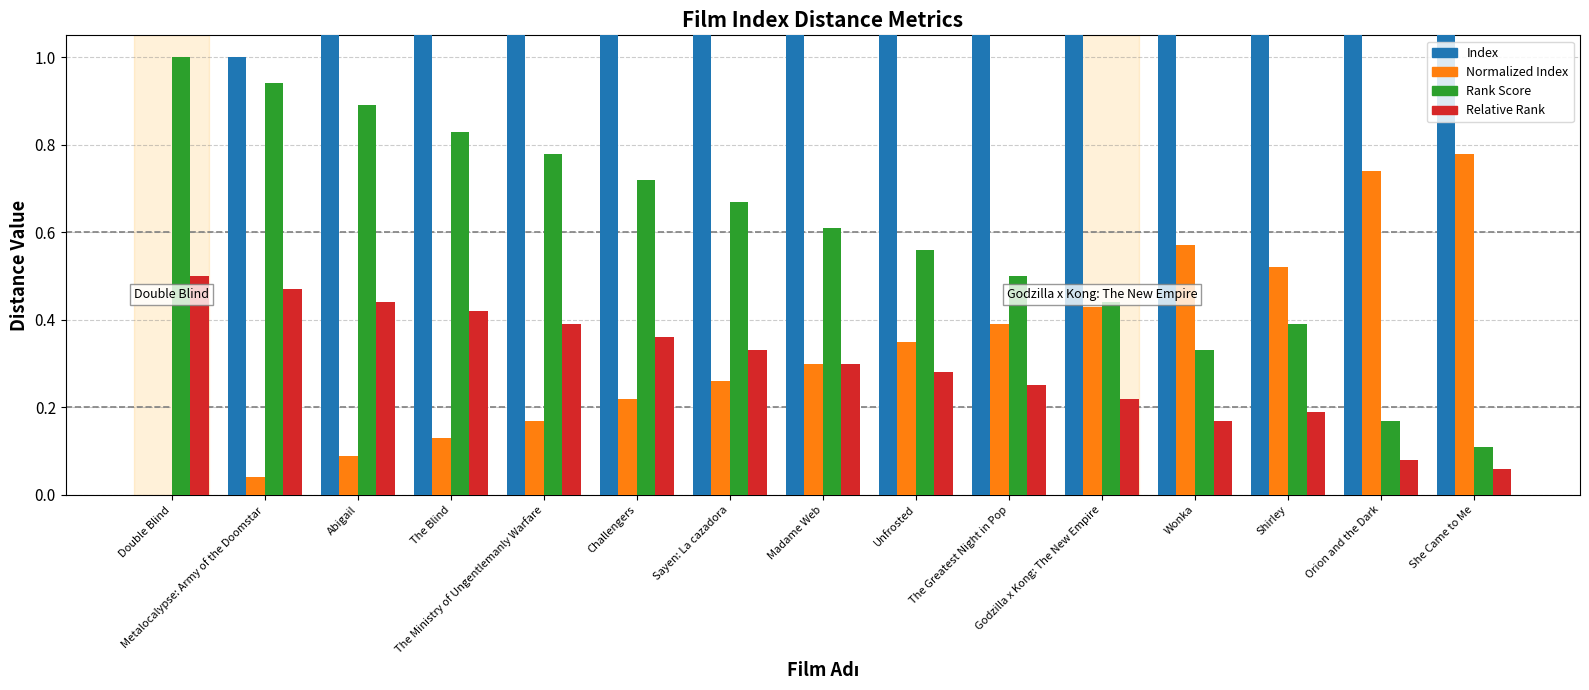

Rank the categories by Normalized Index value from highest to lowest.

She Came to Me, Orion and the Dark, Wonka, Shirley, Godzilla x Kong: The New Empire, The Greatest Night in Pop, Unfrosted, Madame Web, Sayen: La cazadora, Challengers, The Ministry of Ungentlemanly Warfare, The Blind, Abigail, Metalocalypse: Army of the Doomstar, Double Blind